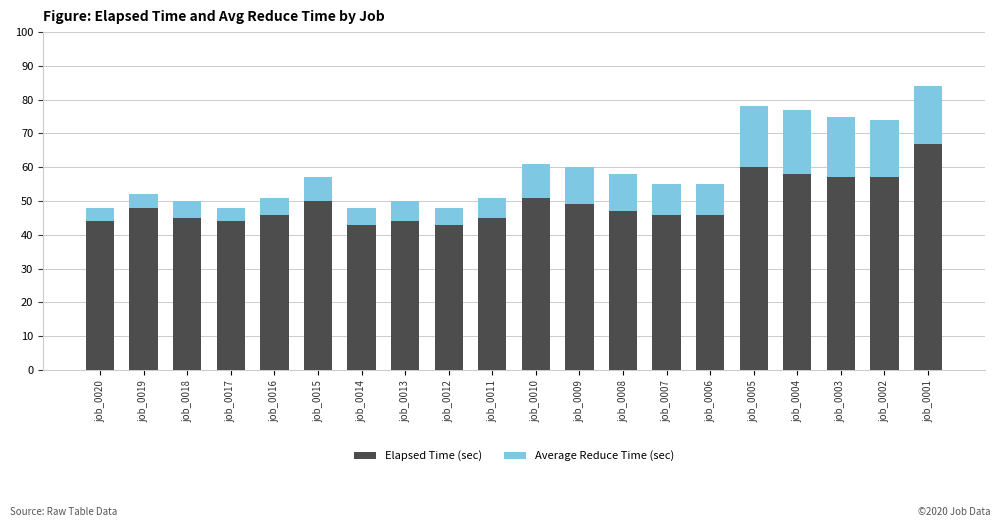

Is it true that Elapsed Time (sec) equals 43 at job_0012?

True